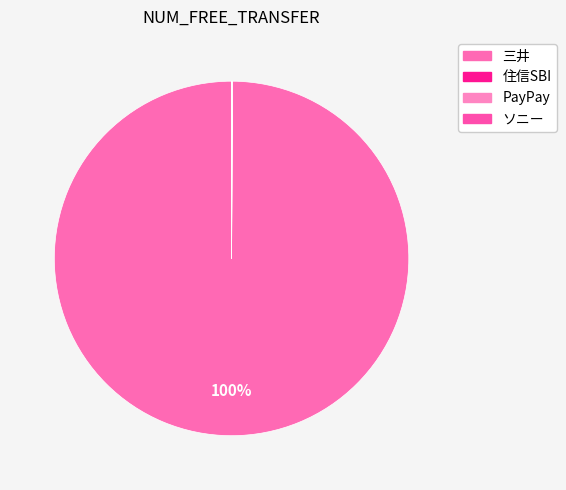

Approximately how many times larger is the value at PayPay compared to ソニー?

1.5